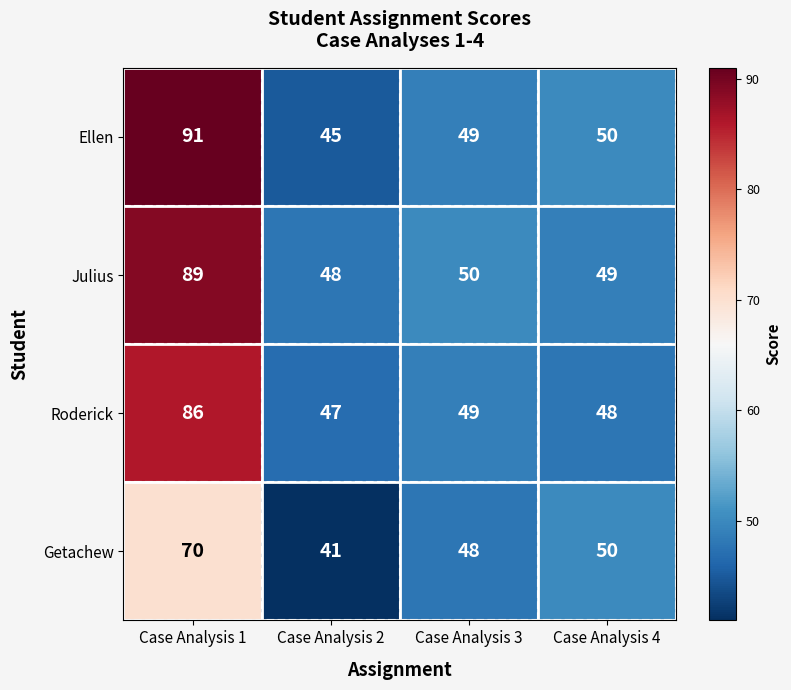

Which category has the lowest value across all series?

Case Analysis 2